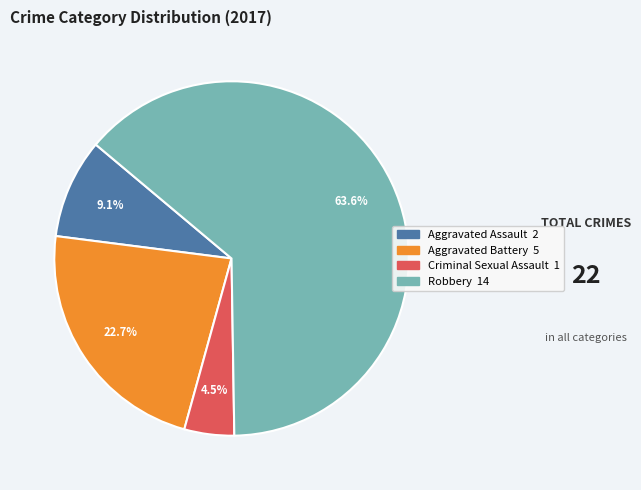

Approximately how many times larger is the value at Aggravated Assault compared to Criminal Sexual Assault?

2.0